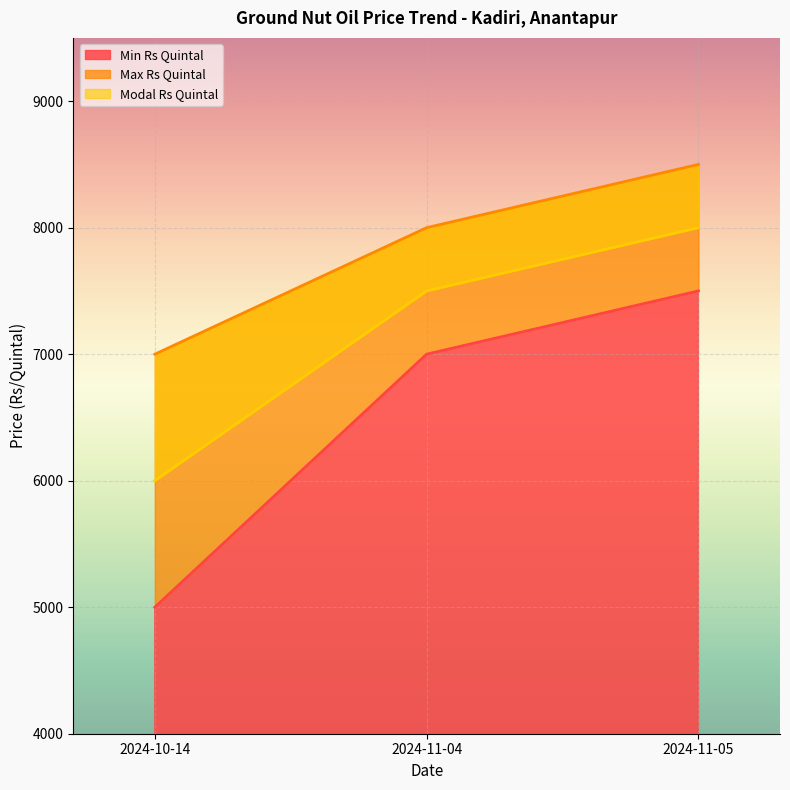

Where is Min Rs Quintal nearest to the value 6250?

2024-11-04